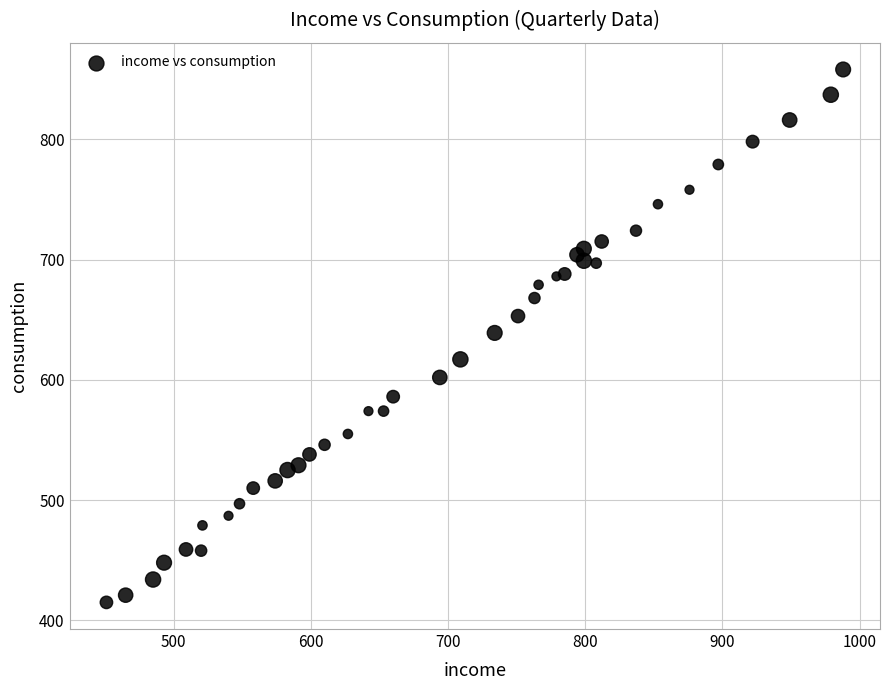

What is the range of Y values (max minus min)?

443